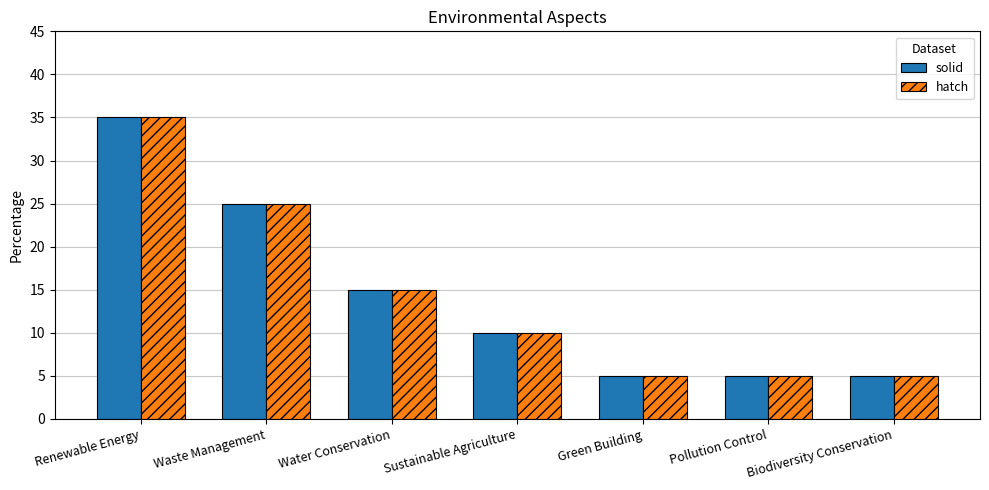

How many series are shown in this chart?

2